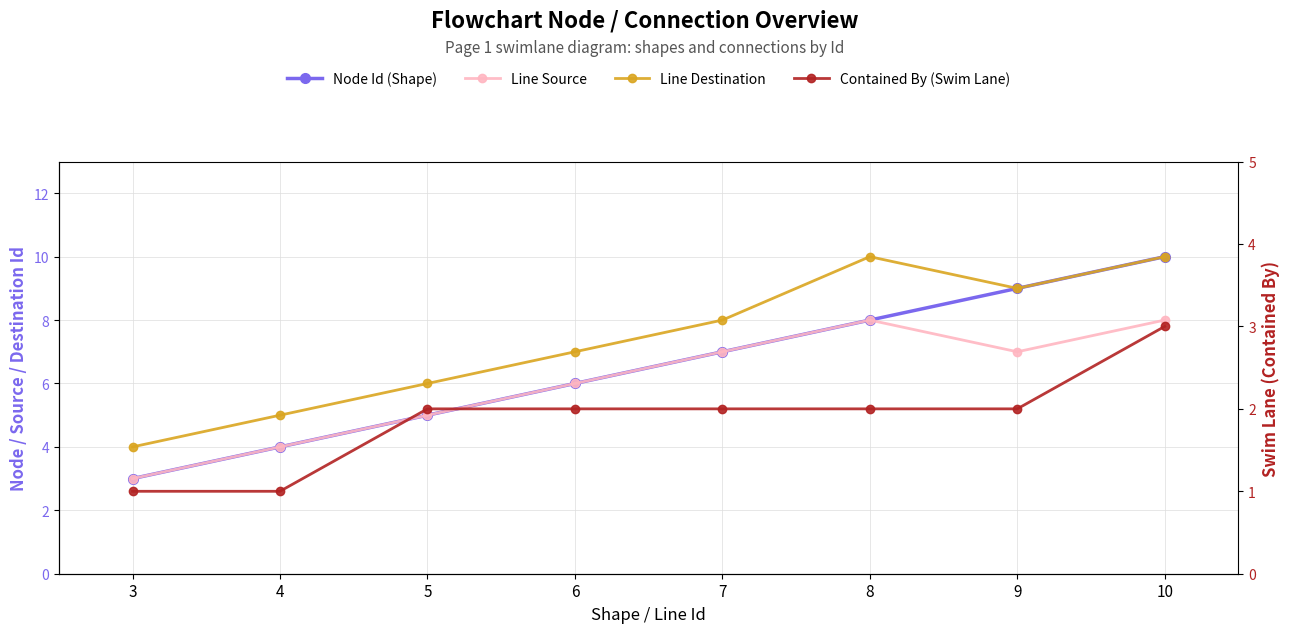

How many series are shown in this chart?

4